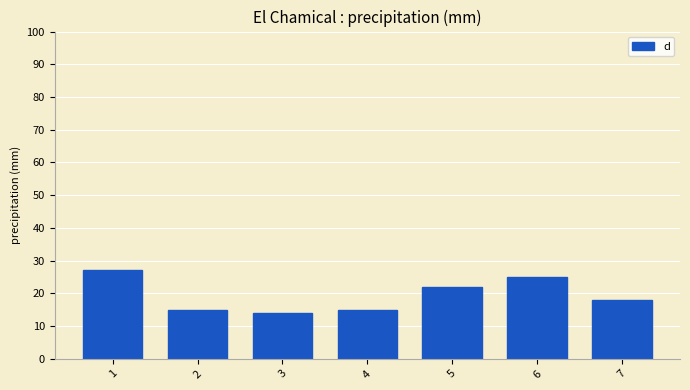

Reading left to right, extract all data points from this chart.

27	15	14	15	22	25	18